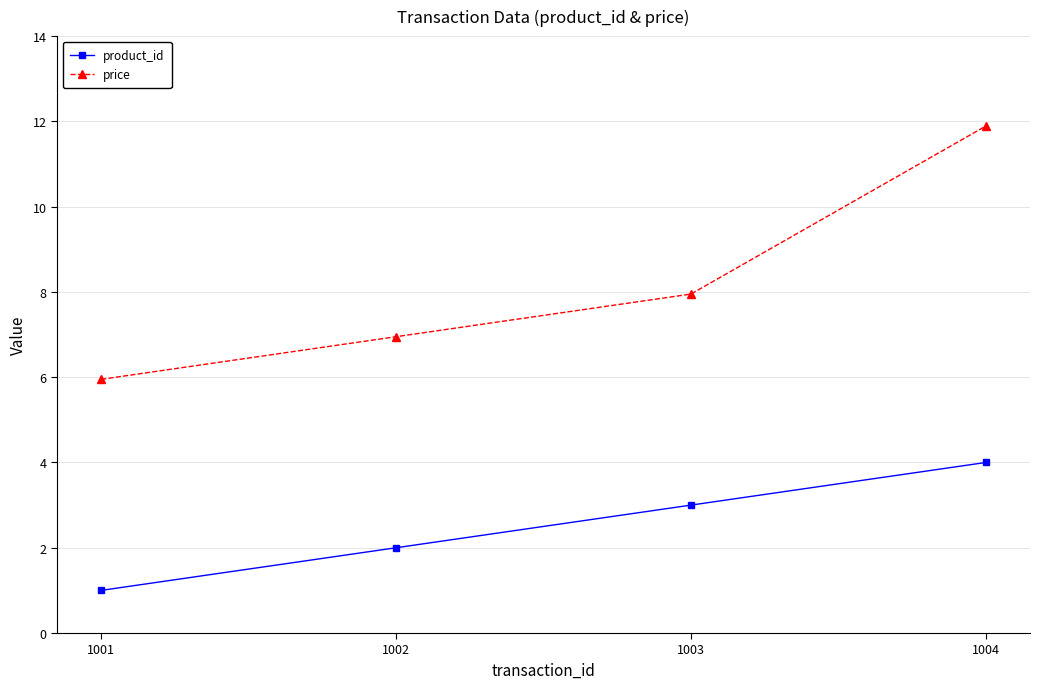

How many series are shown in this chart?

2